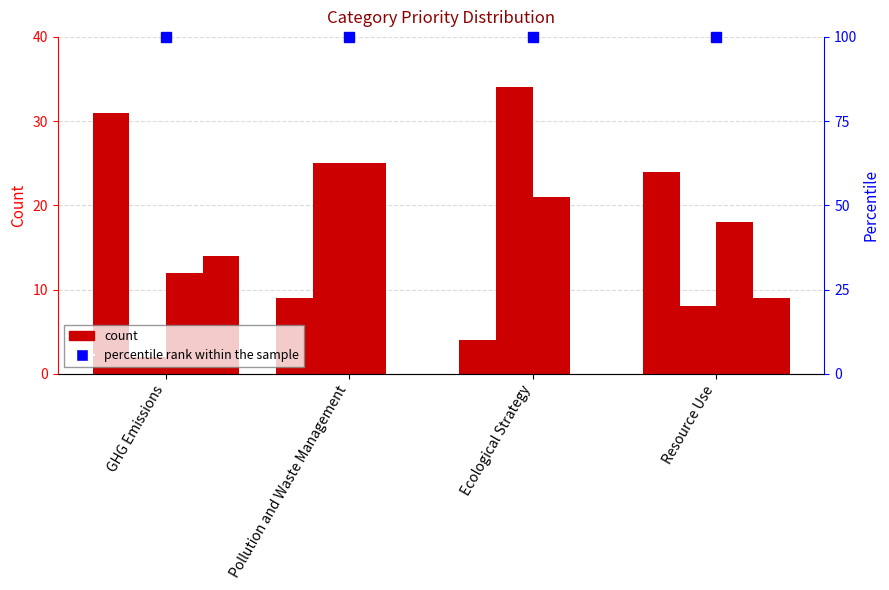

What is the difference between the maximum and second lowest values in the Priority 1 series?

22